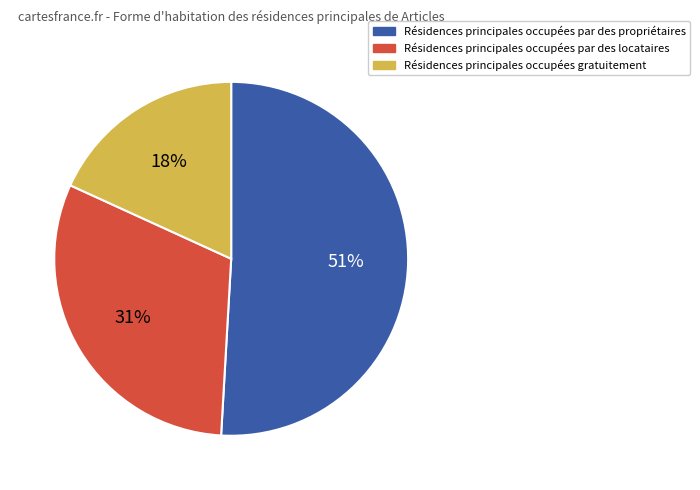

To the nearest percent, what is the difference between the largest and smallest slice percentages?

33%